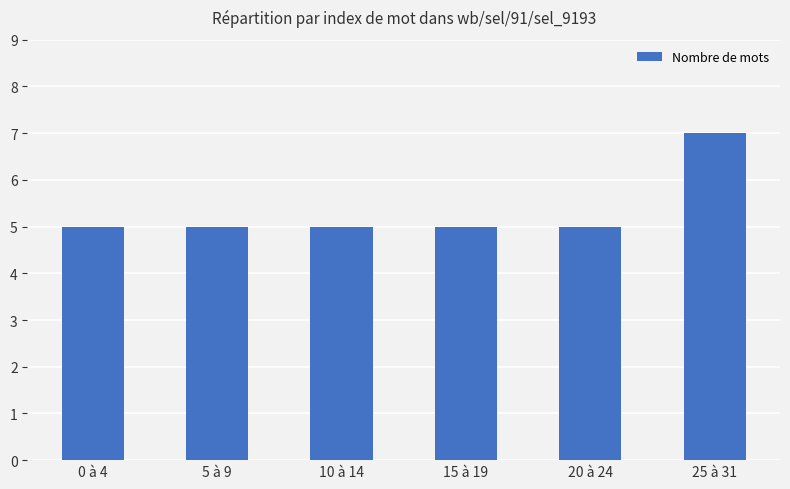

True or false: the data shows 12 at 25 à 31.

False